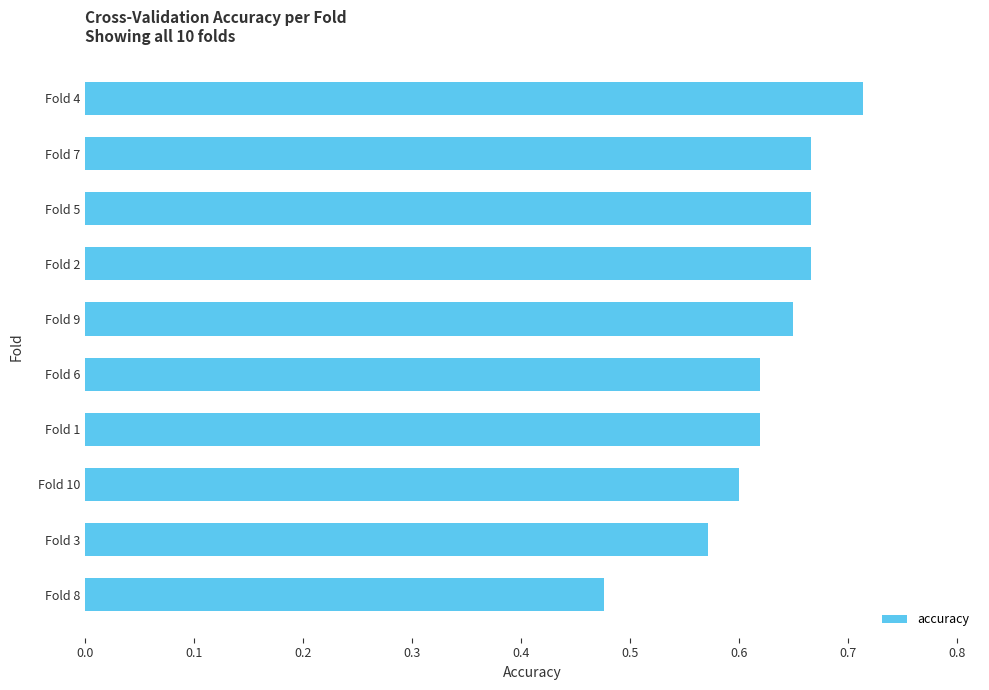

True or false: the data shows 1.0 at Fold 9.

False